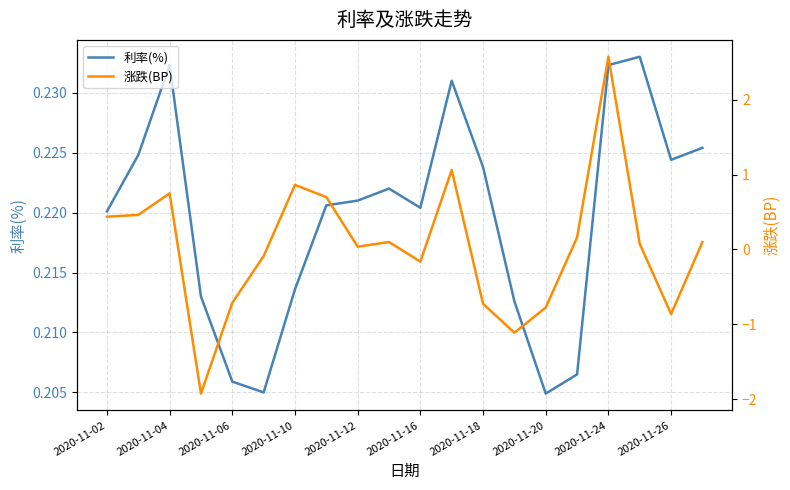

Is it true that 利率(%) equals 0.1 at 2020-11-18?

False